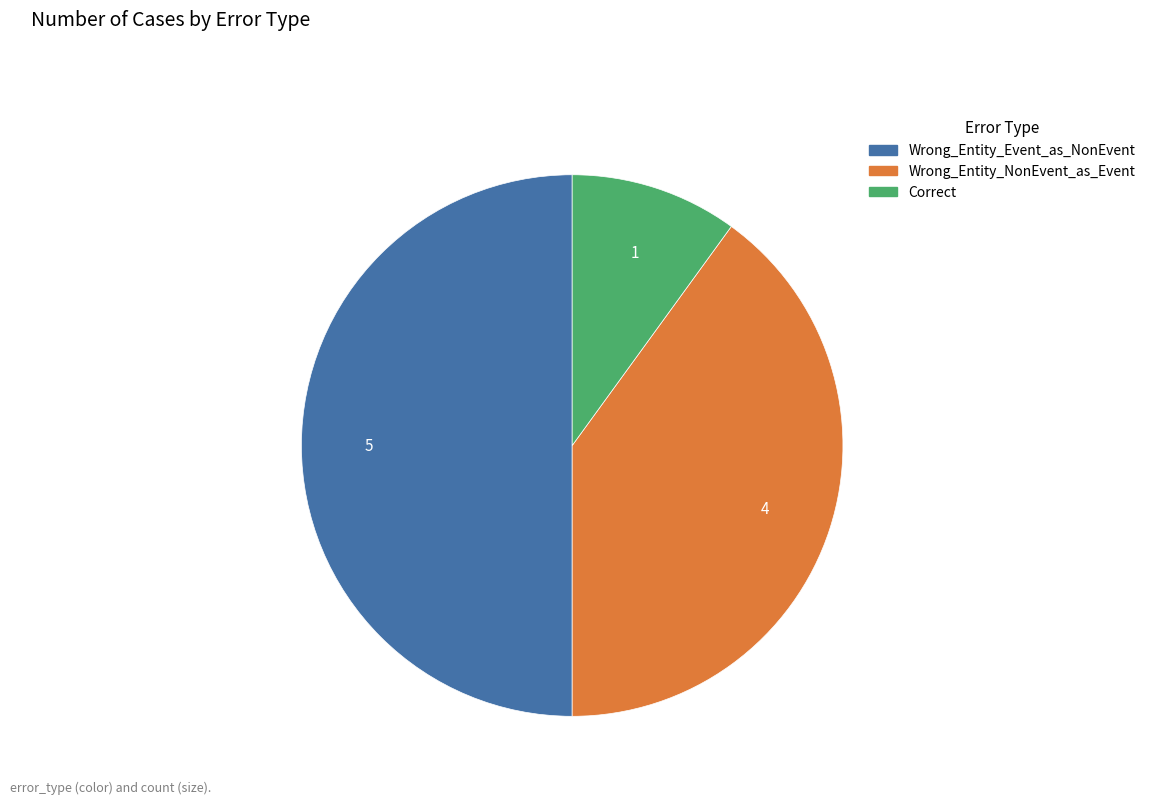

How many segments does this pie chart have?

3